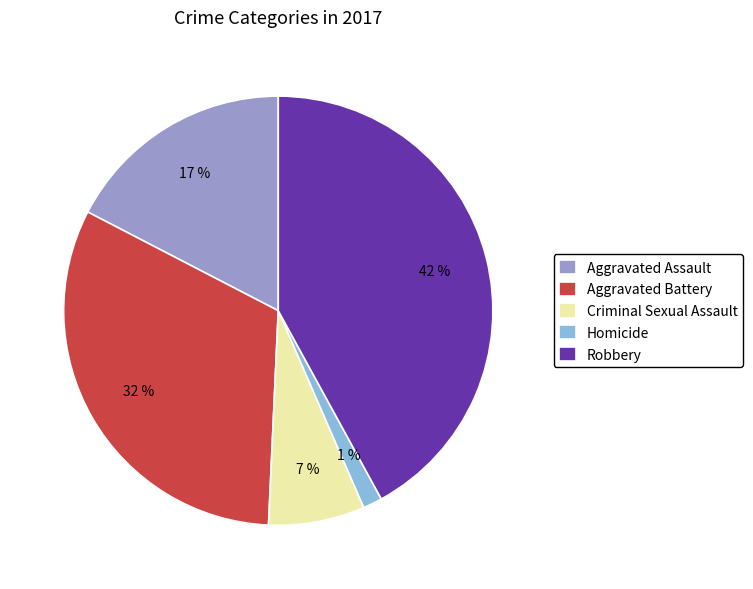

Is there a majority slice in this chart?

No